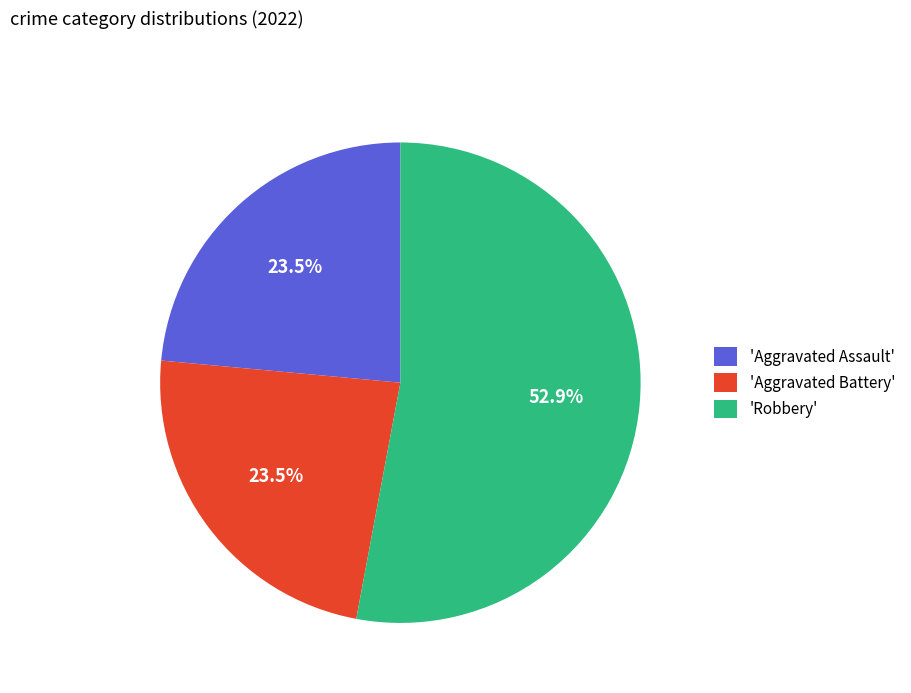

What is the total percentage of 'Aggravated Battery' and 'Robbery'?

76.5%